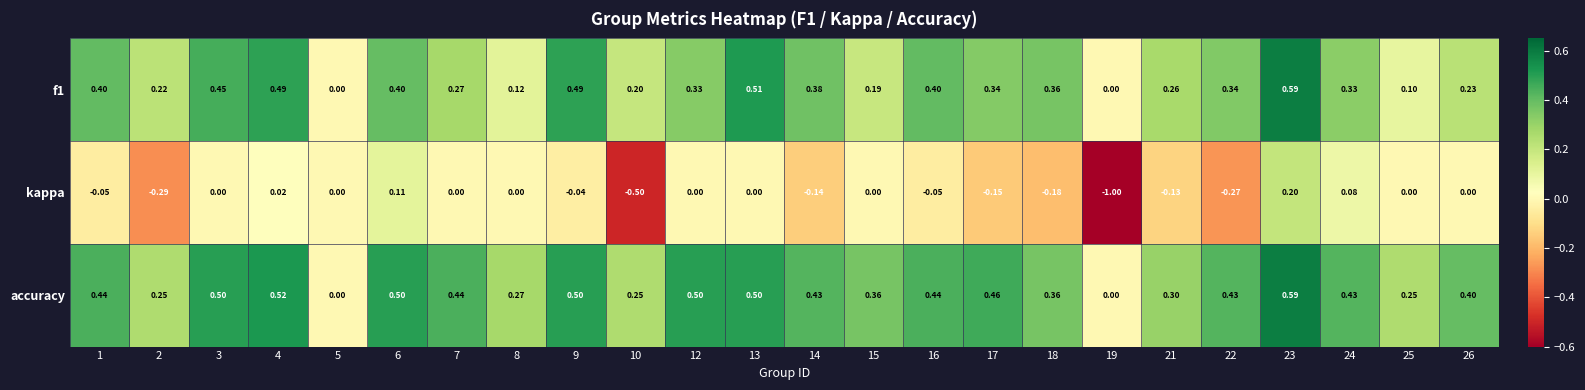

At which category is the sum across all series the highest?

23